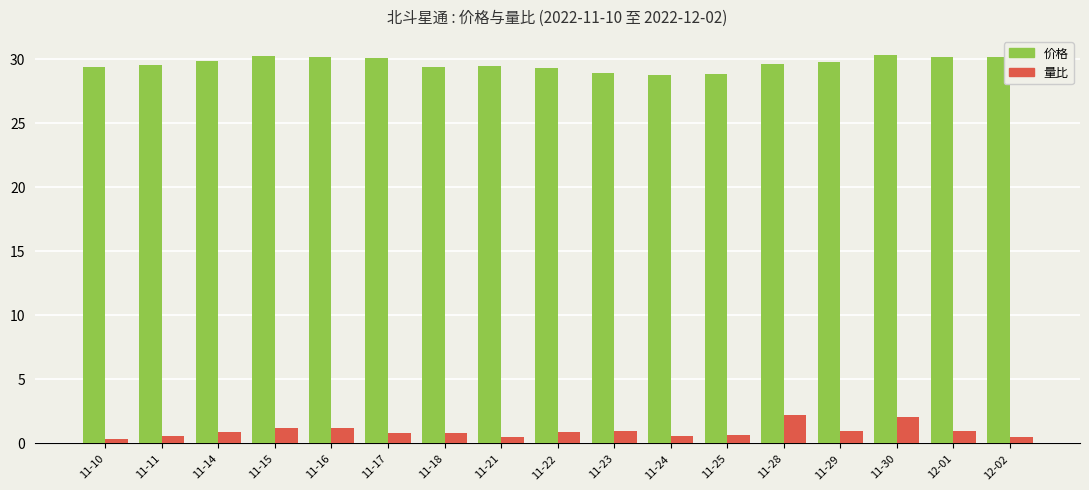

What is the sum of the 量比 values at 11-28 and 11-25?

2.8